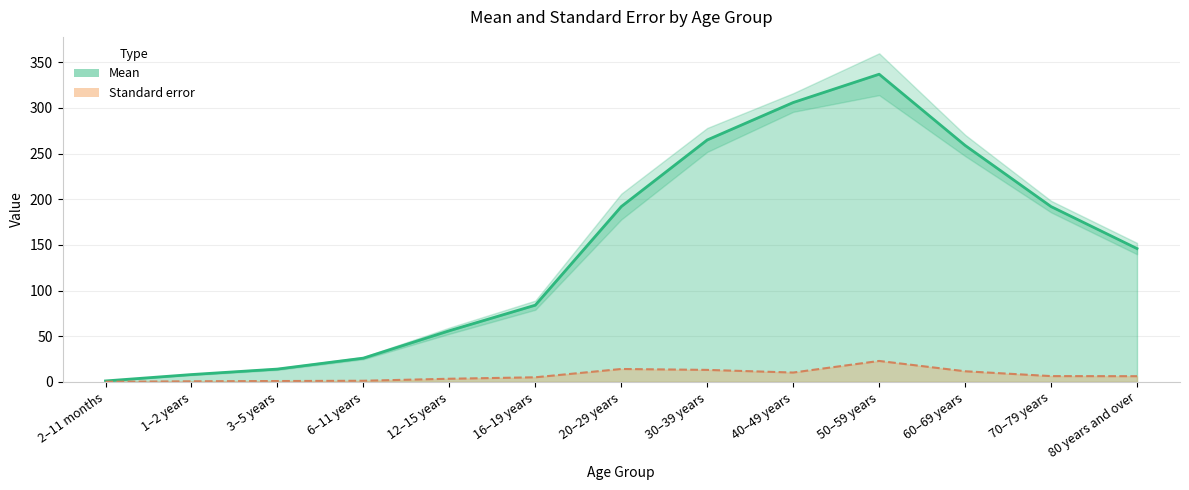

What are all the series names shown in the legend?

Mean, Standard error